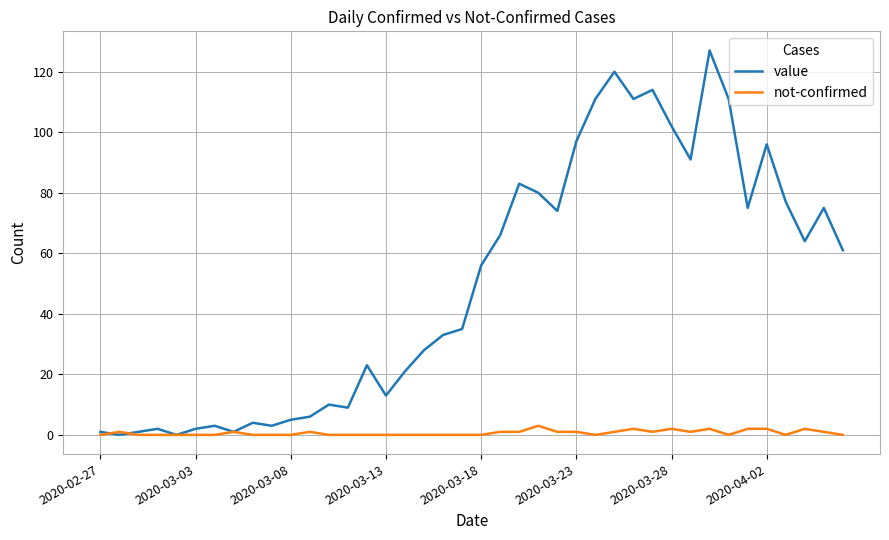

What is the highest value of the value series?

127